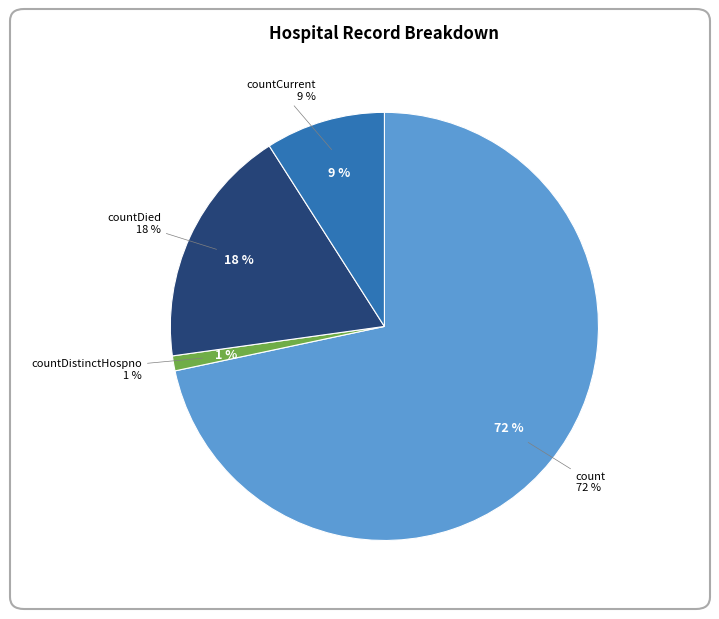

Combined, what portion of the pie is countCurrent and countCurrentSuspected?

9.0%